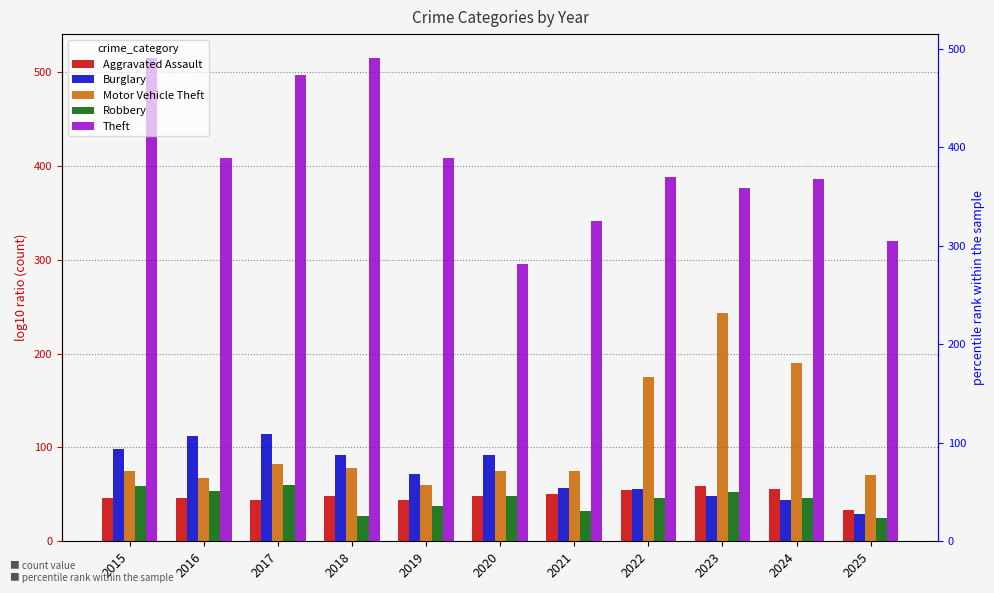

Count the number of data series in this chart.

5